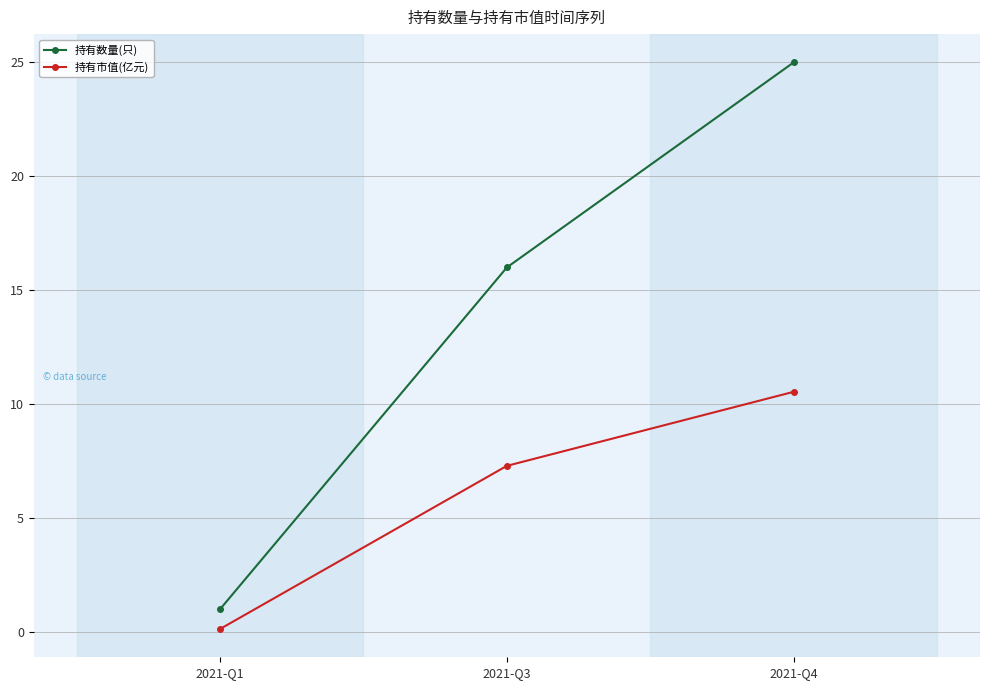

List the series in order of their overall mean, lowest first.

持有市值(亿元), 持有数量(只)